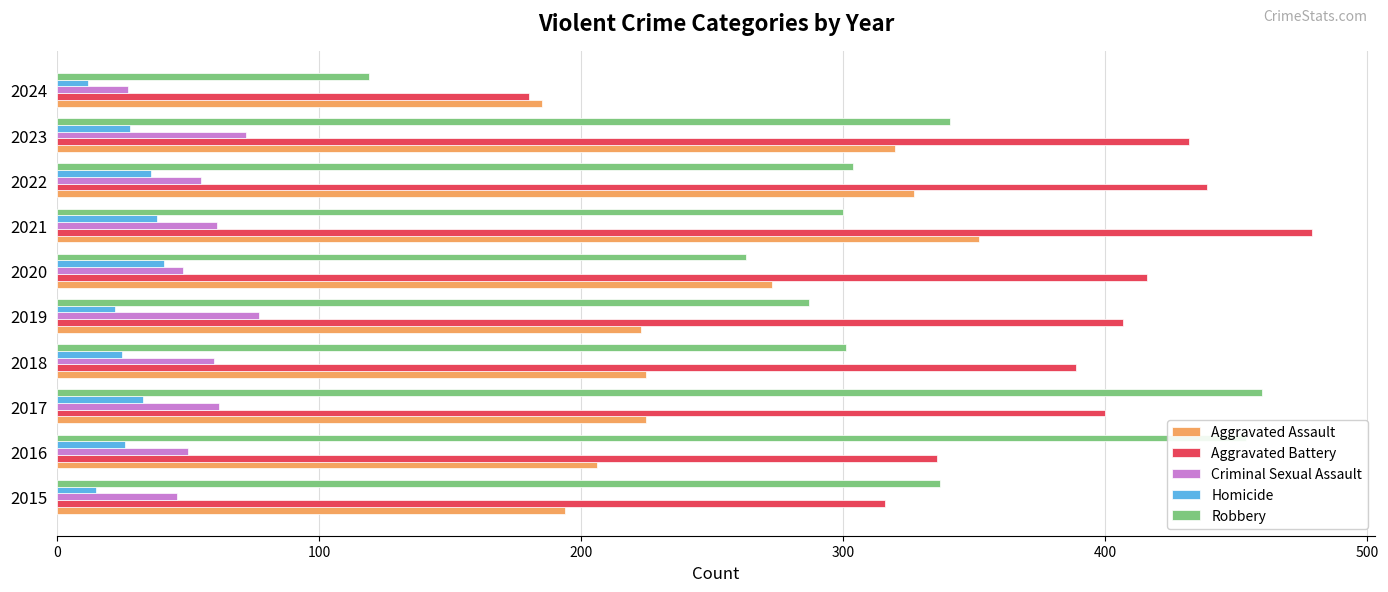

True or false: Criminal Sexual Assault has a value of 61 at 2021.

True